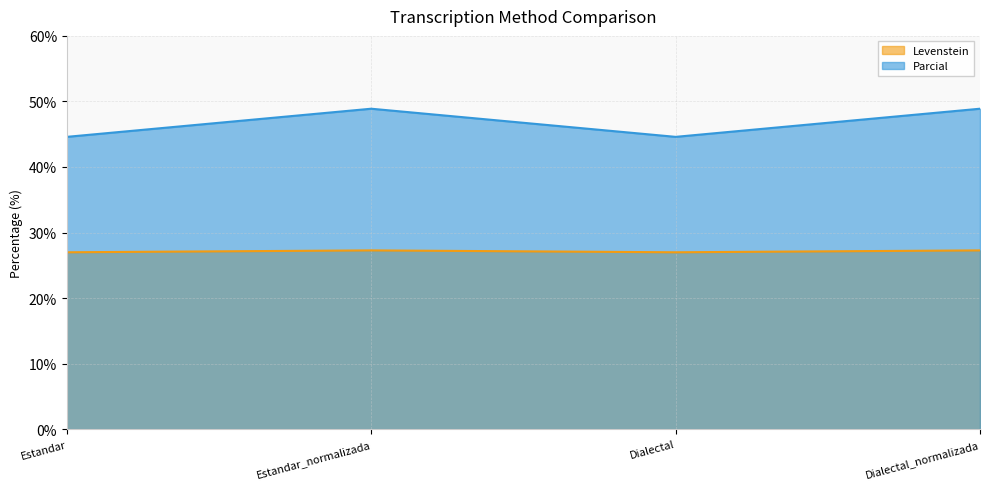

Reading right to left, list all the values displayed in this chart.

Levenstein: Dialectal_normalizada=27.3	Dialectal=27.0	Estandar_normalizada=27.3	Estandar=27.0
Parcial: Dialectal_normalizada=48.9	Dialectal=44.6	Estandar_normalizada=48.9	Estandar=44.6